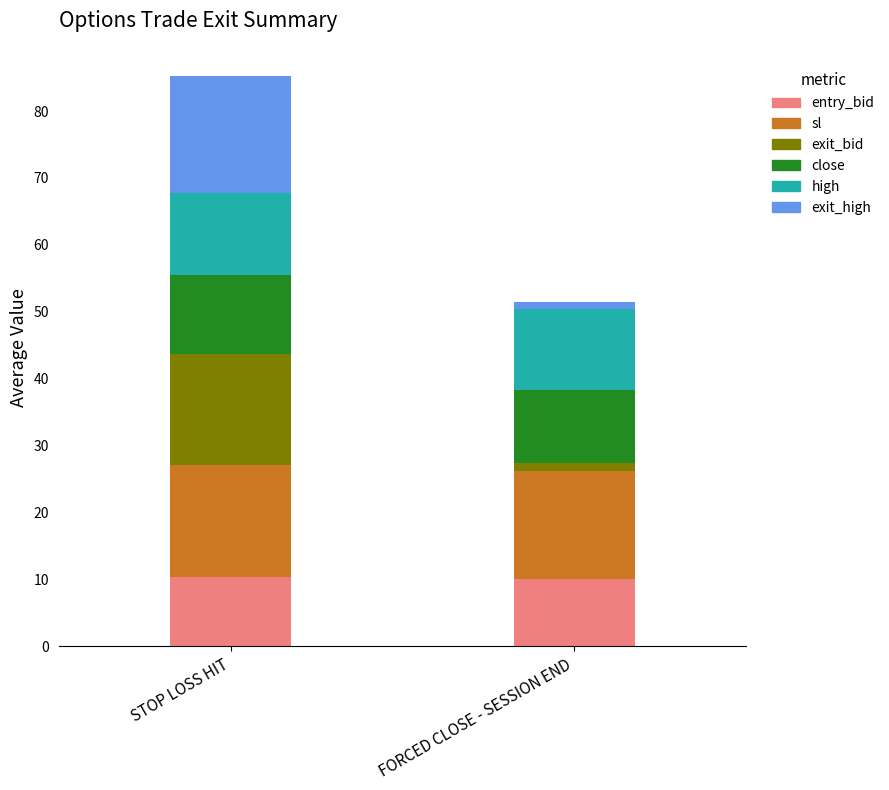

What is the maximum value for entry_bid?

10.4